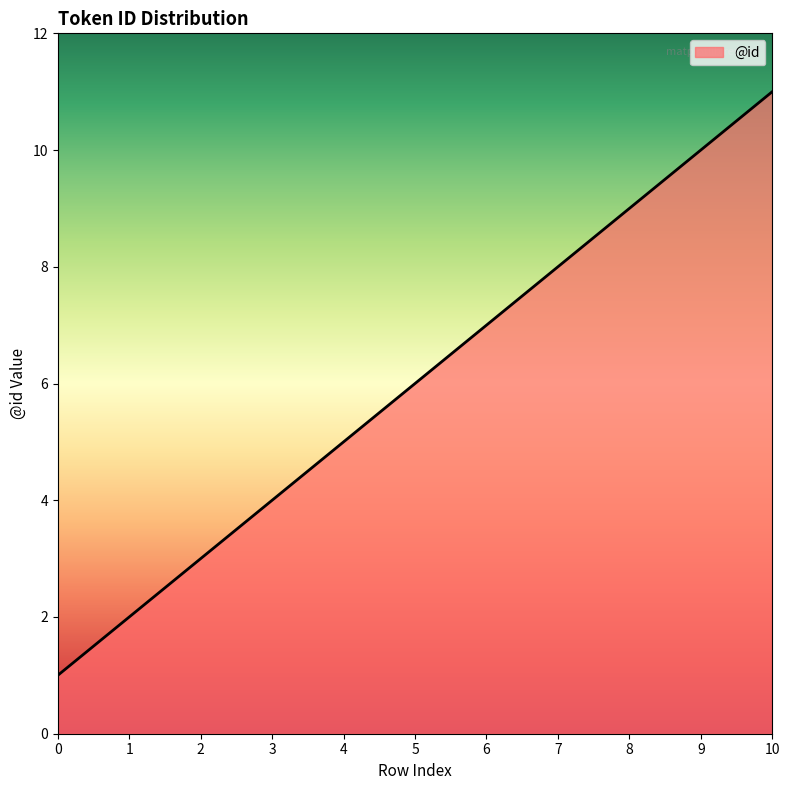

How many categories are shown in the chart?

11